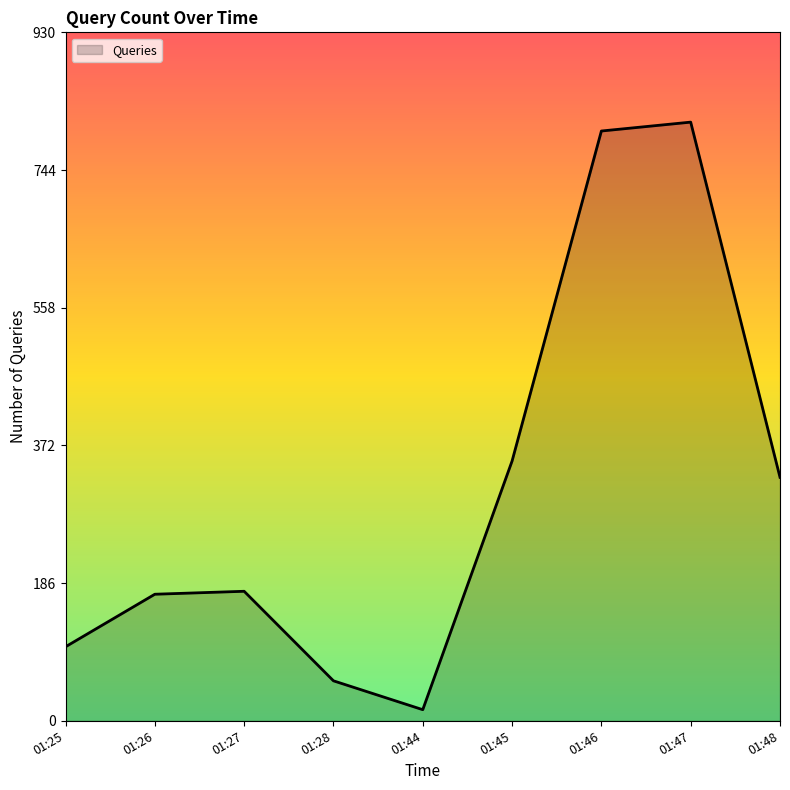

How many distinct data groups are displayed?

1